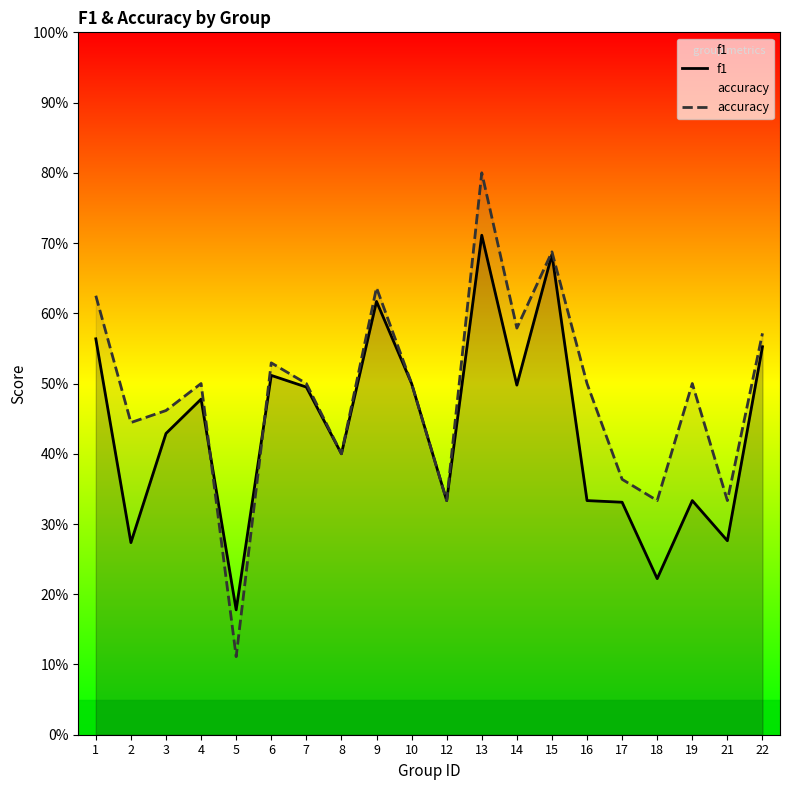

How many times do accuracy and f1 cross each other?

2